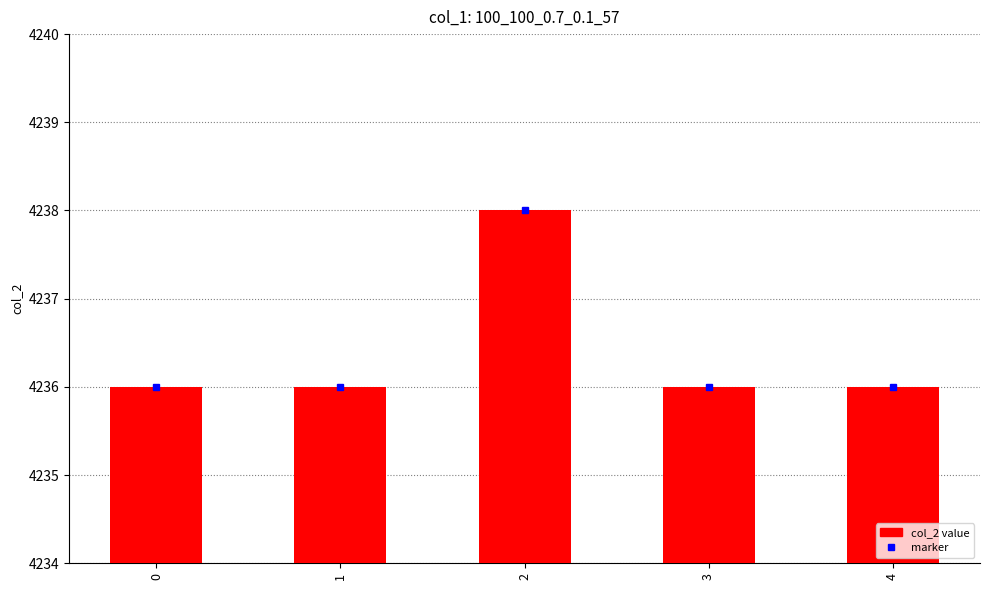

Does the chart contain stacked bars?

No